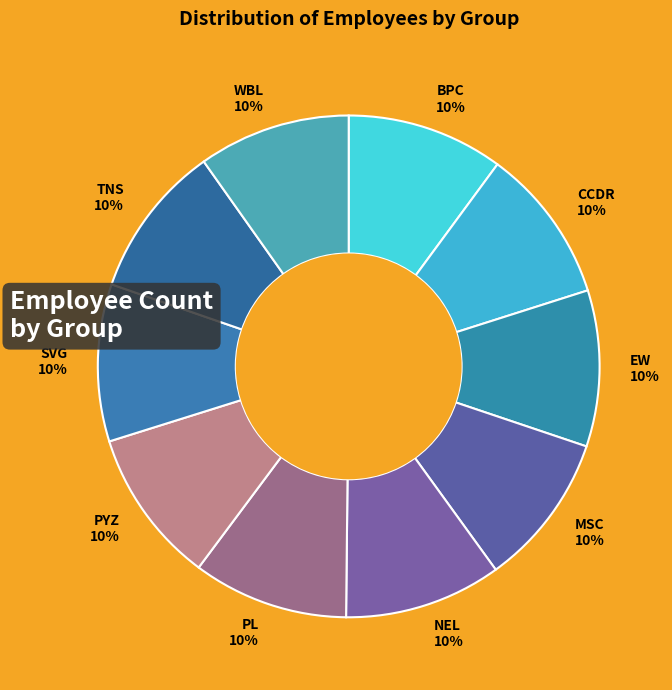

Count the number of slices in the pie.

10